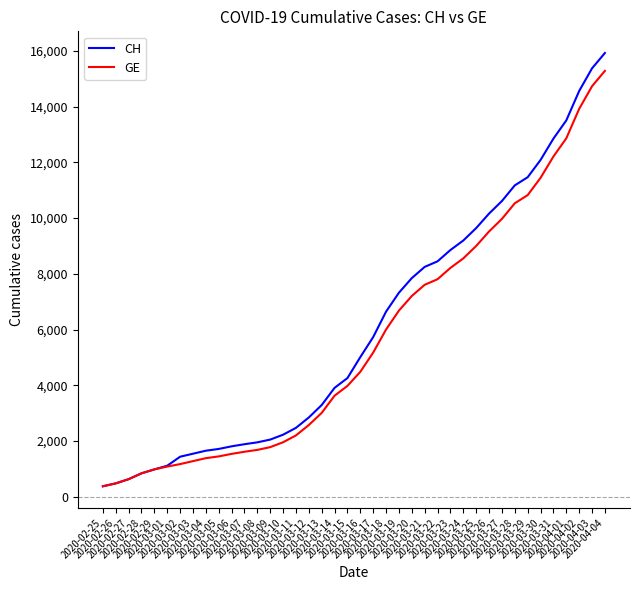

Is it true that CH equals 1544 at 2020-03-03?

True